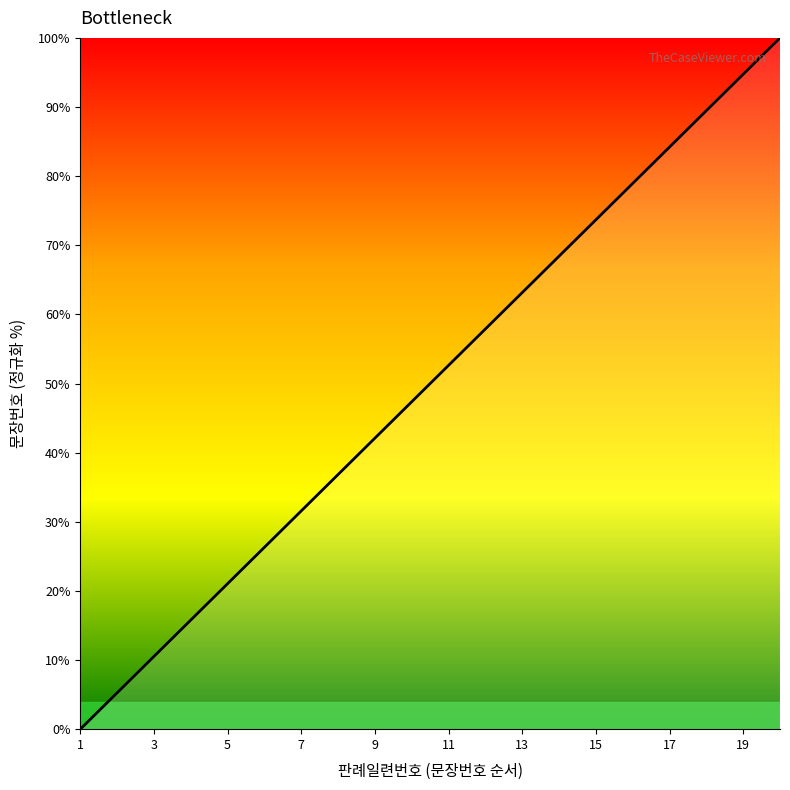

True or false: there are more than 1 points higher than both neighbors.

False